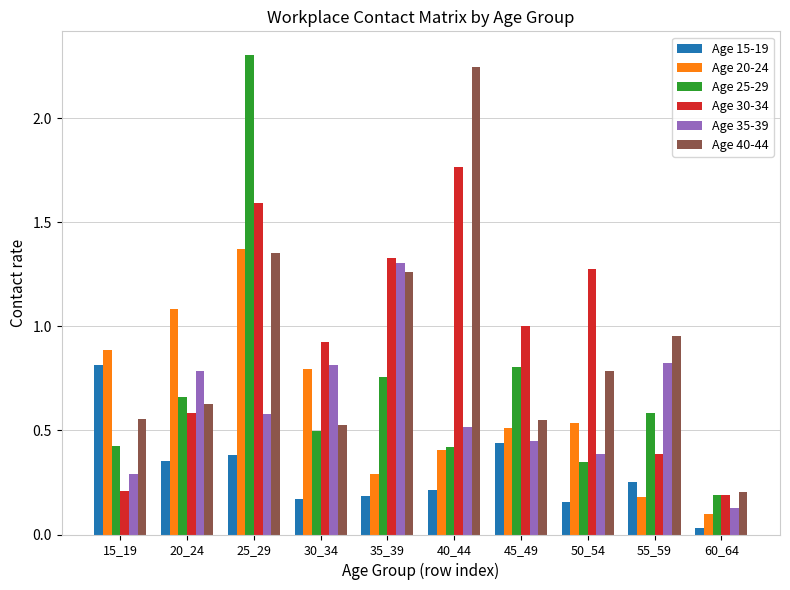

True or false: Age 30-34 has a value of 1.6 at 30_34.

False